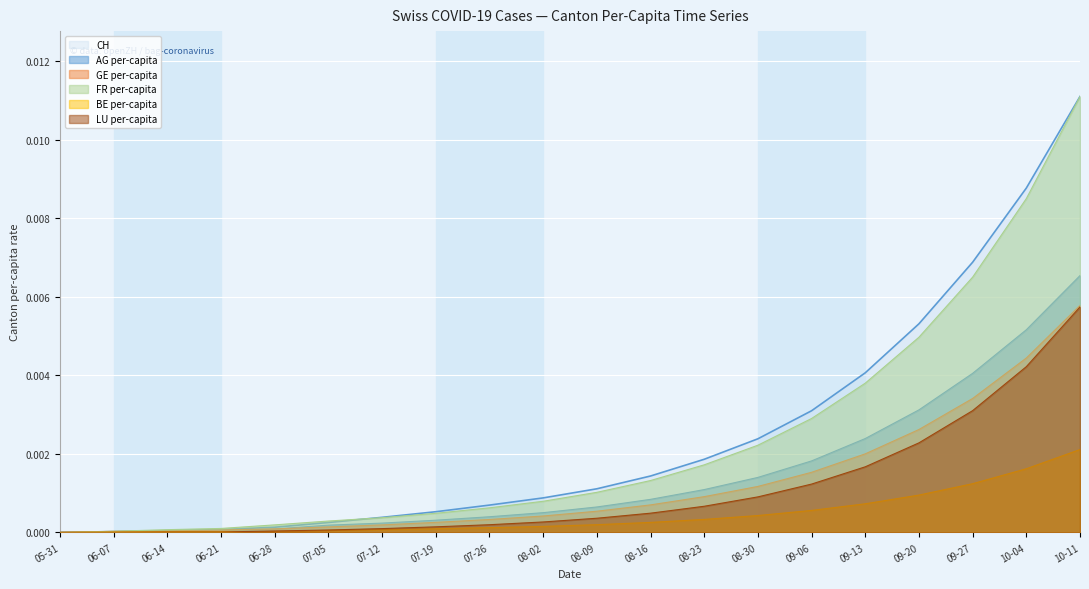

Which category has the lowest value in the CH series?

05-31